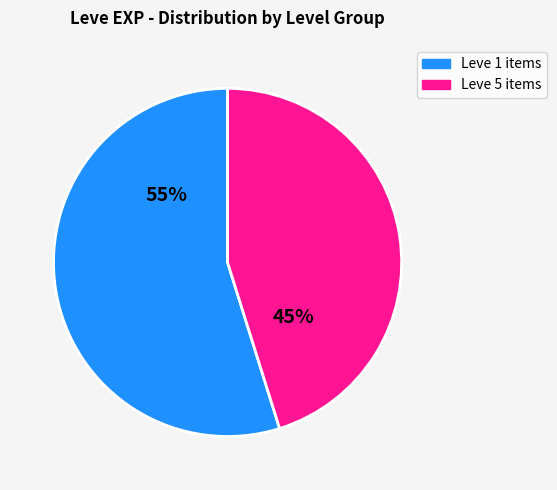

Which slice is the smallest?

Leve 5 items